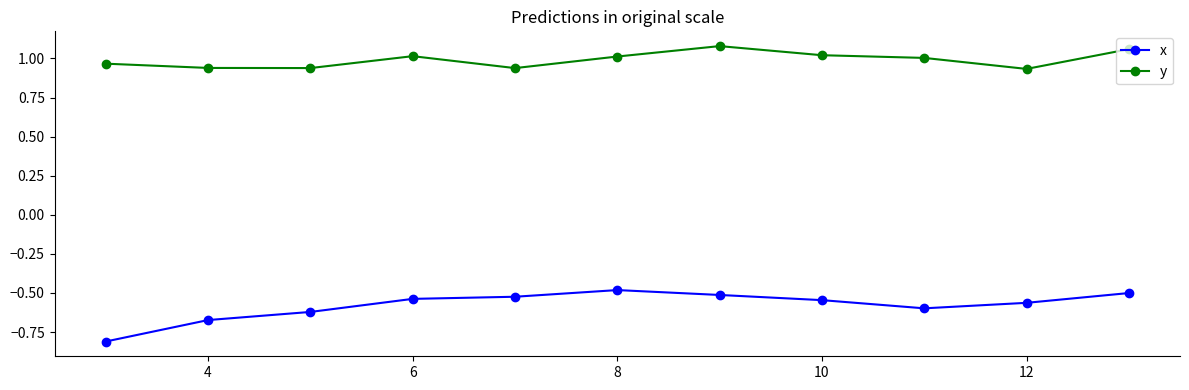

At how many categories does at least one series exceed 0?

11